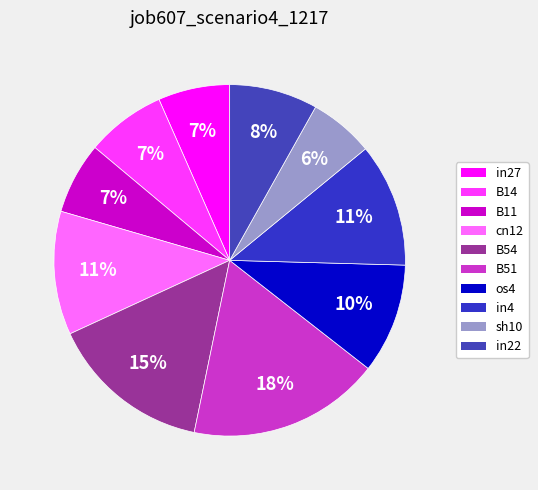

How many segments does this pie chart have?

10